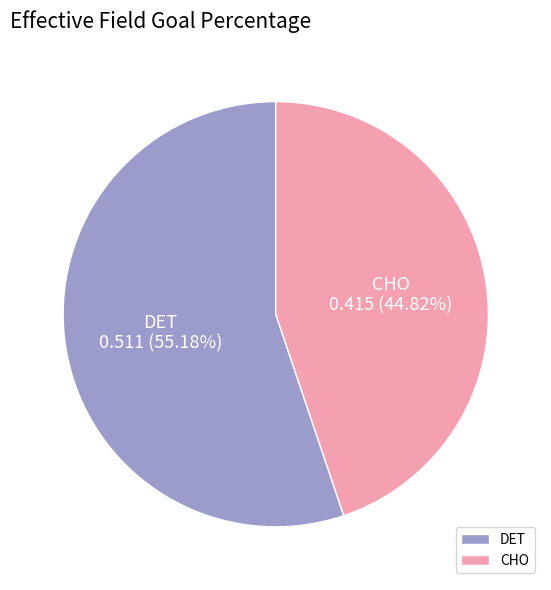

Do CHO and DET together represent more than half of the pie?

Yes